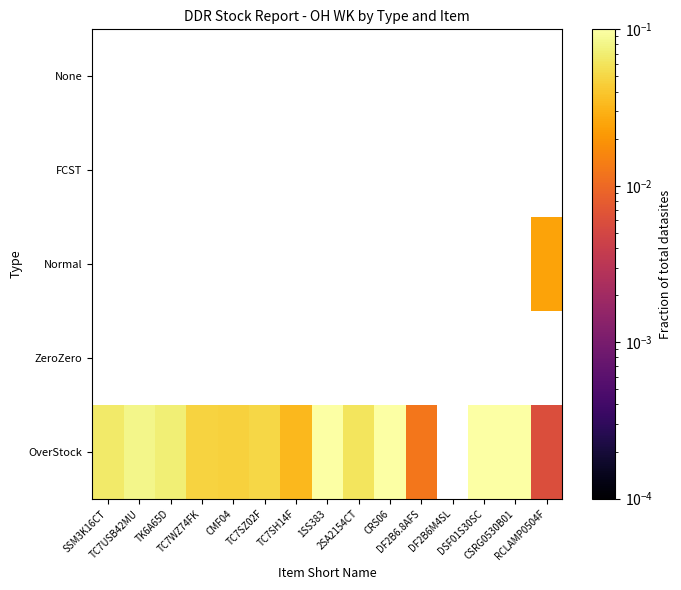

Is the value of ZeroZero at DF2B6.8AFS greater than the value of OverStock at TC7WZ74FK?

No